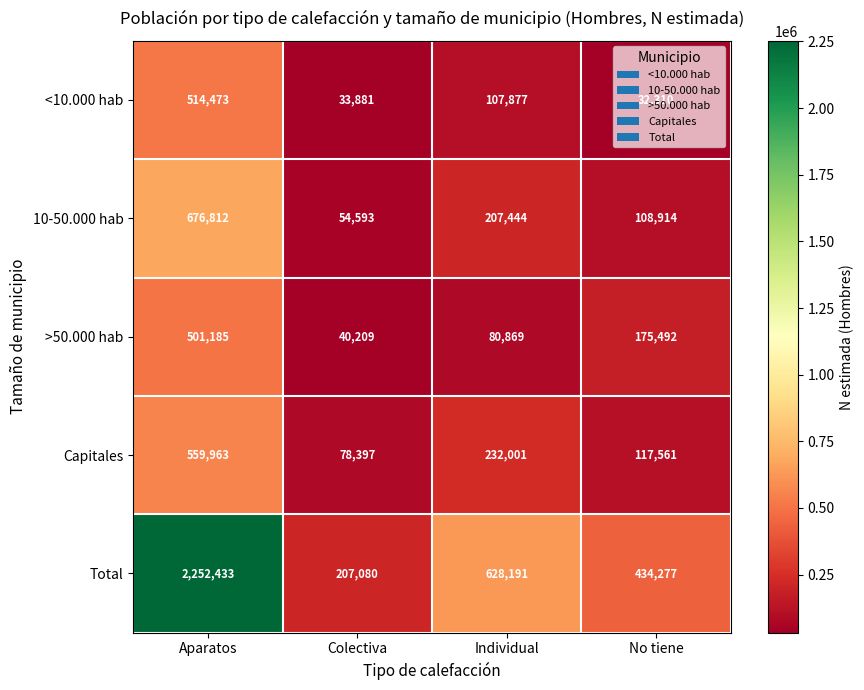

List the series in order of their peak value, highest first.

Total, 10-50.000 hab, Capitales, <10.000 hab, >50.000 hab